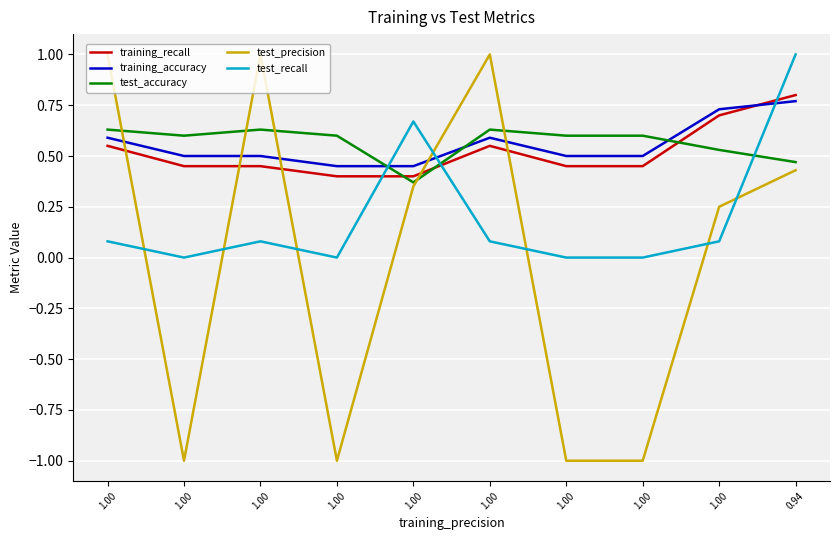

After their last crossing, which series has the higher values: training_recall or test_accuracy?

training_recall